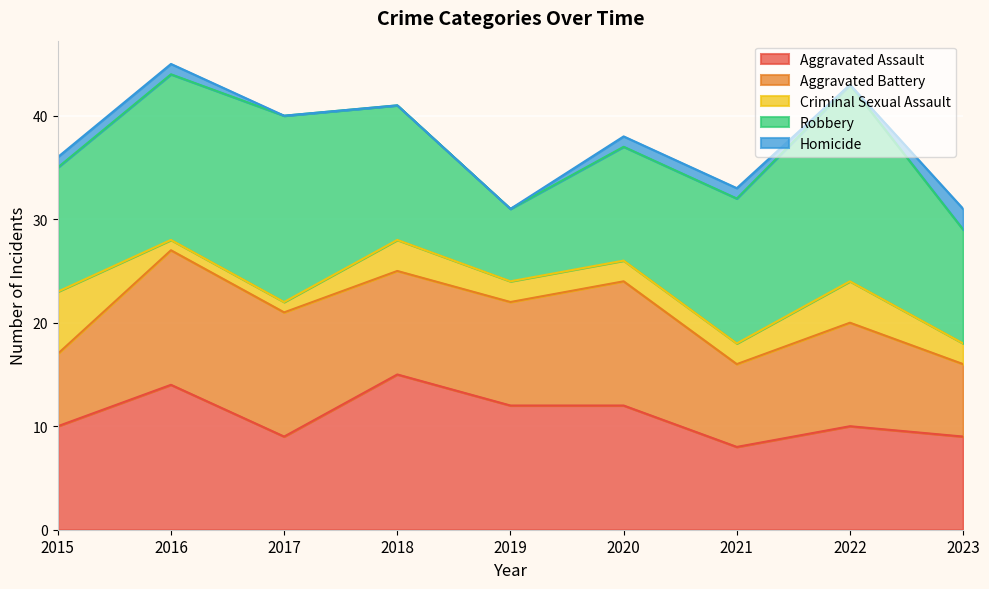

The value of Homicide at 2015 is 1. True or false?

True